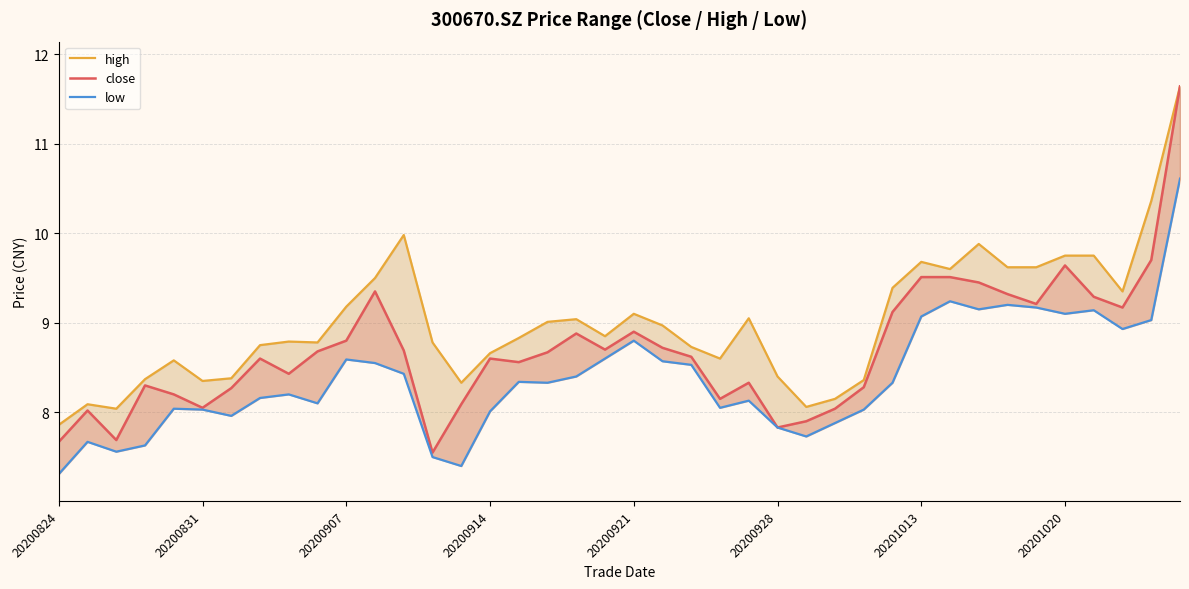

List the series in order of their overall mean, highest first.

high, close, low